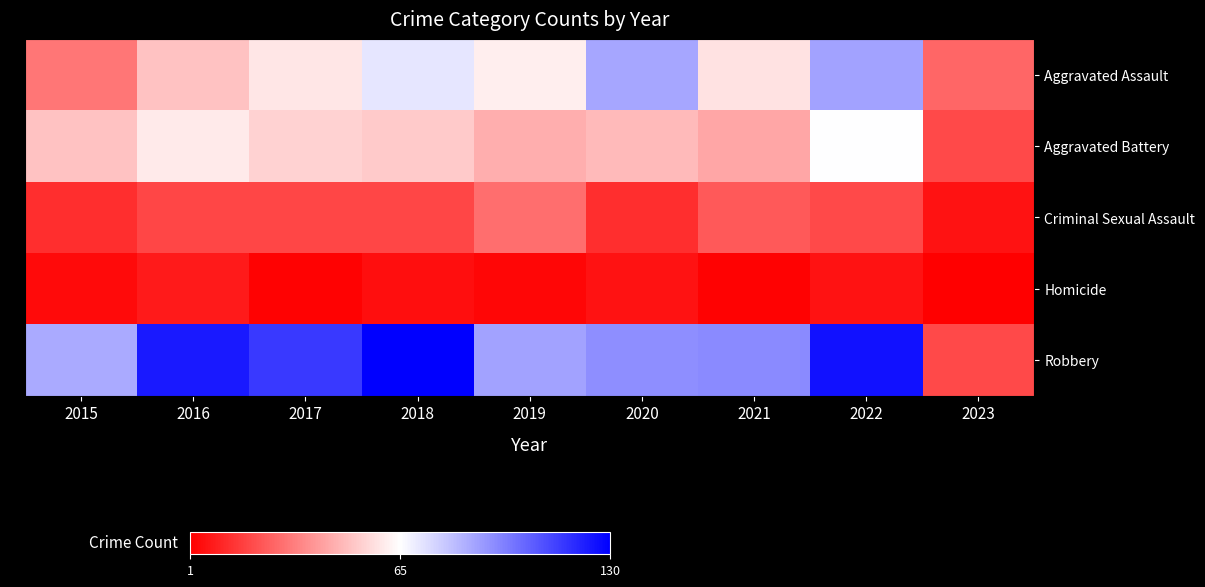

Reading right to left, transcribe all the data shown in this chart.

Aggravated Assault: 2023=27	2022=89	2021=58	2020=88	2019=61	2018=72	2017=59	2016=50	2015=31
Aggravated Battery: 2023=20	2022=66	2021=43	2020=48	2019=45	2018=52	2017=54	2016=60	2015=50
Criminal Sexual Assault: 2023=6	2022=20	2021=24	2020=13	2019=29	2018=19	2017=19	2016=19	2015=13
Homicide: 2023=1	2022=6	2021=2	2020=6	2019=3	2018=5	2017=2	2016=8	2015=4
Robbery: 2023=20	2022=125	2021=95	2020=94	2019=89	2018=130	2017=115	2016=123	2015=87